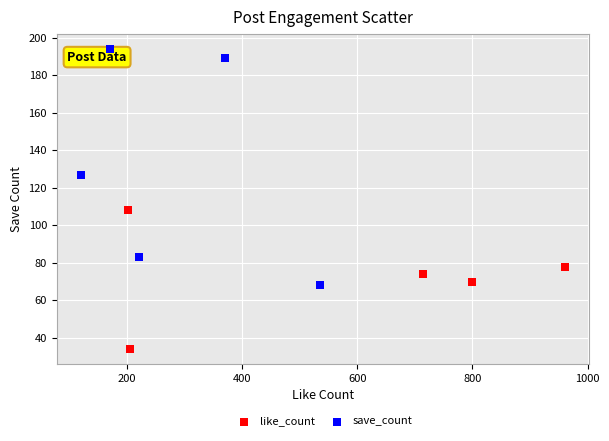

Which series contains the lowest Y value?

like_count